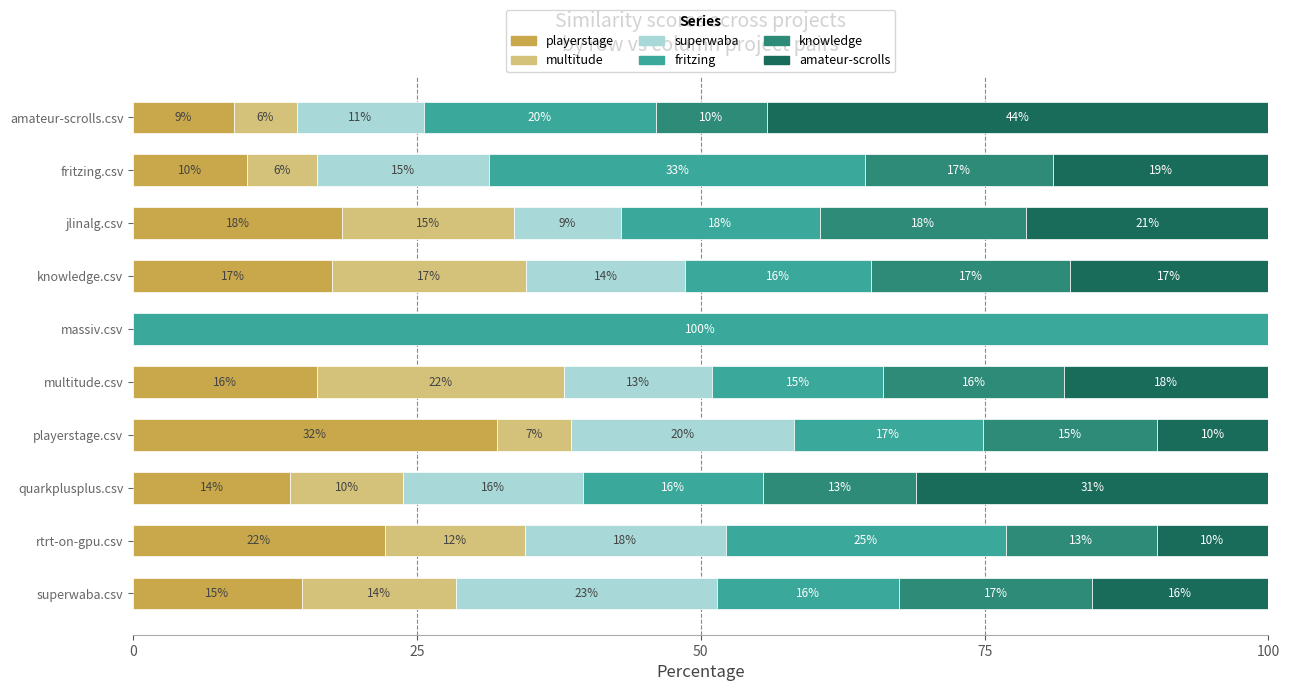

What is the total value across all series at quarkplusplus.csv?

100.0